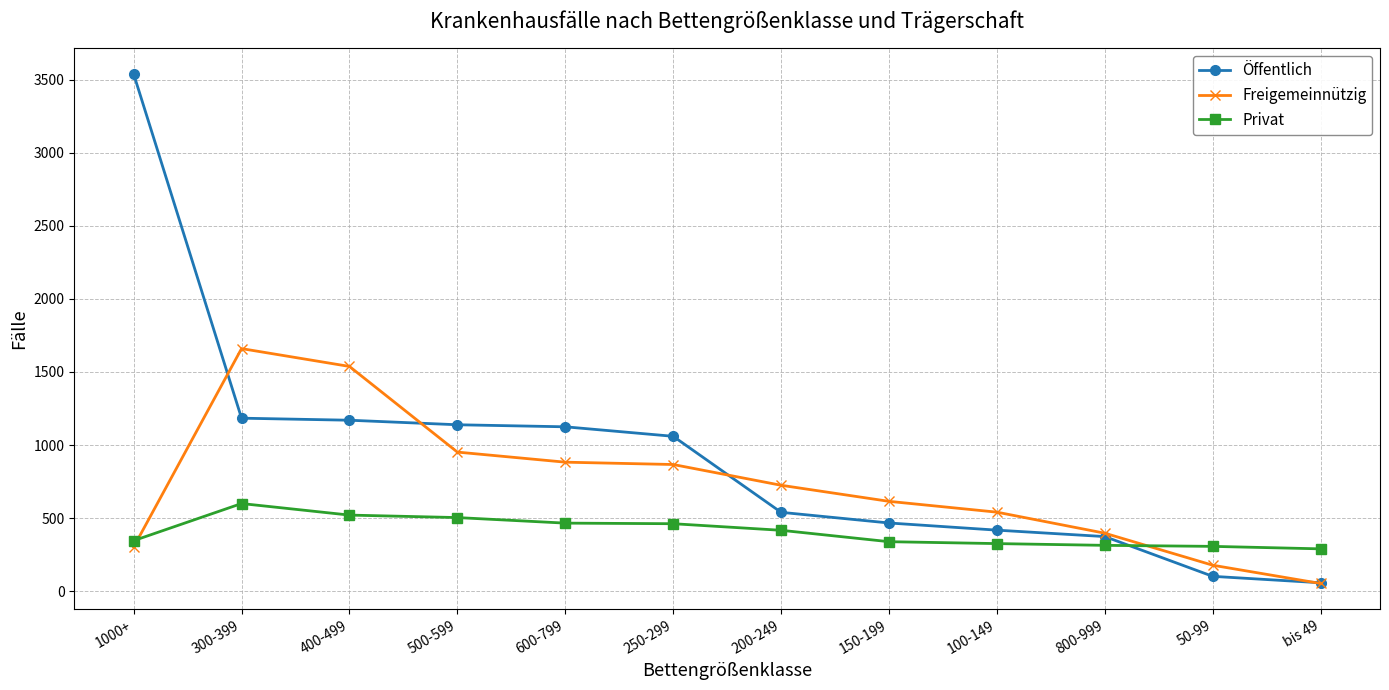

Between 500-599 and 50-99, which series saw the biggest shift?

Öffentlich